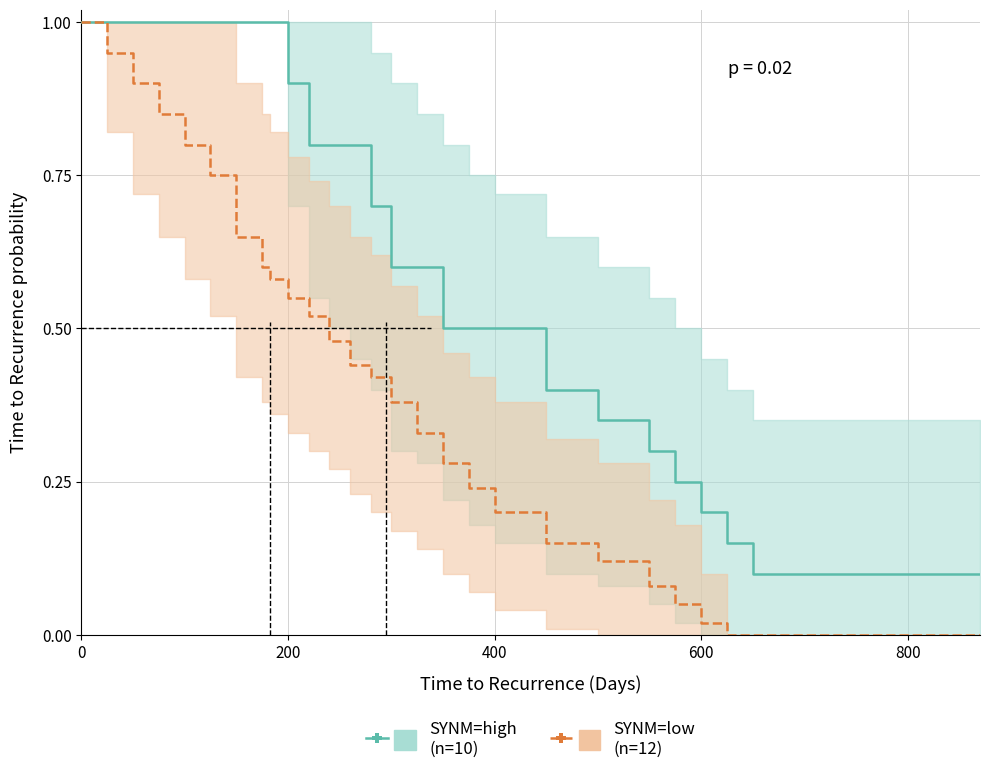

Which series has the largest range (max minus min)?

SYNM=low
(n=12)